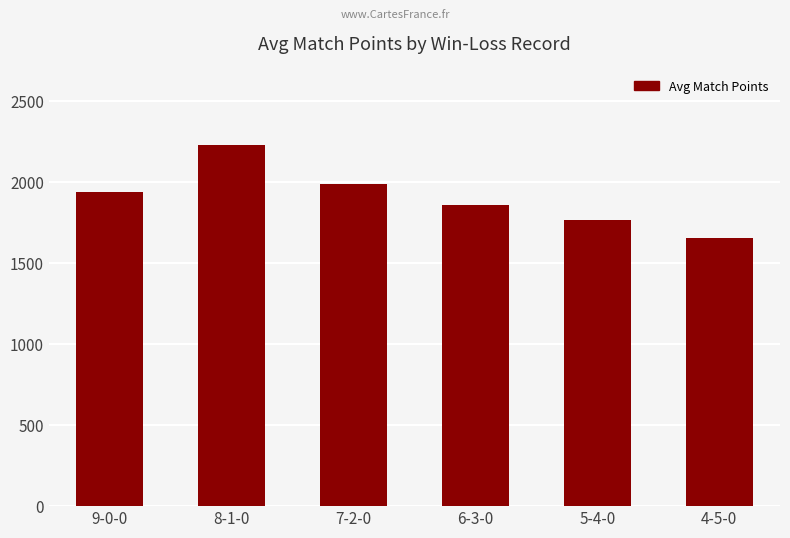

Approximately how many times larger is the value at 5-4-0 compared to 7-2-0?

0.9